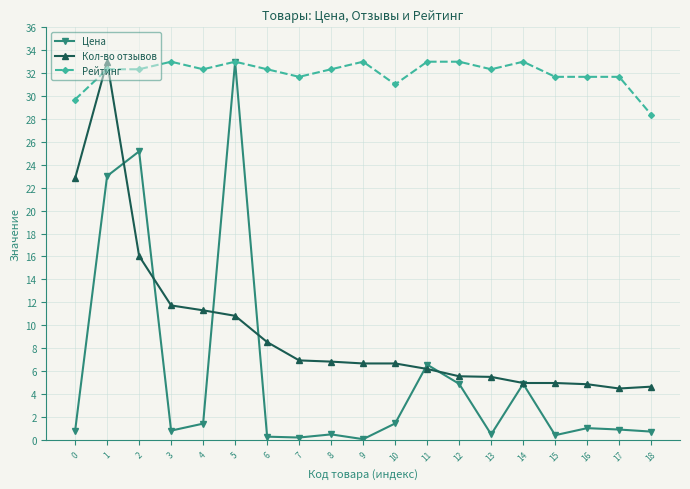

How many distinct data groups are displayed?

3